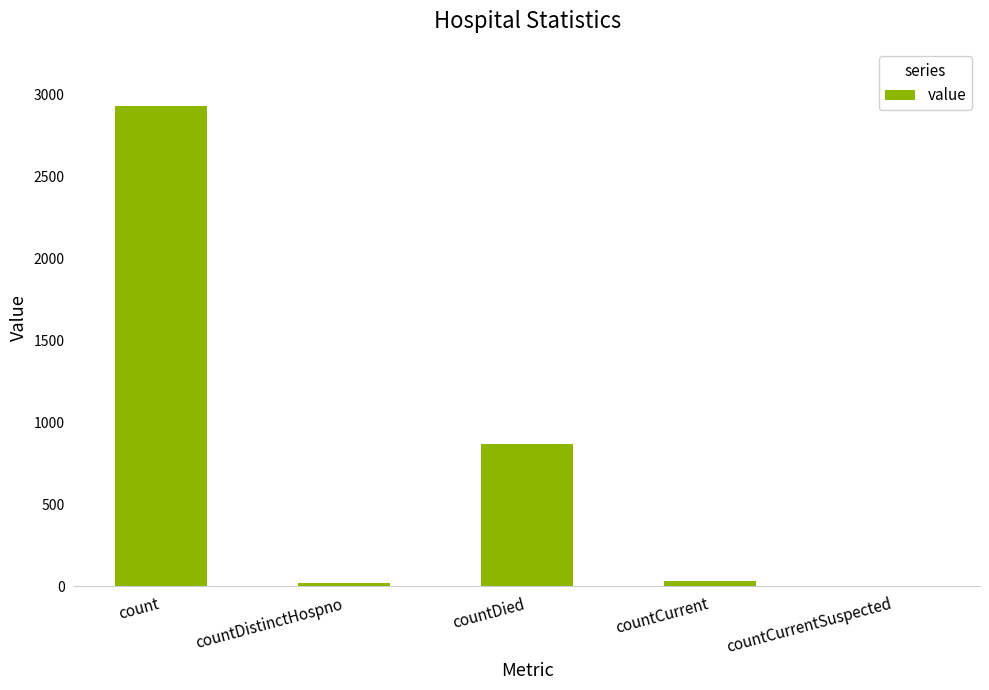

The value at countCurrentSuspected is 1828. True or false?

False